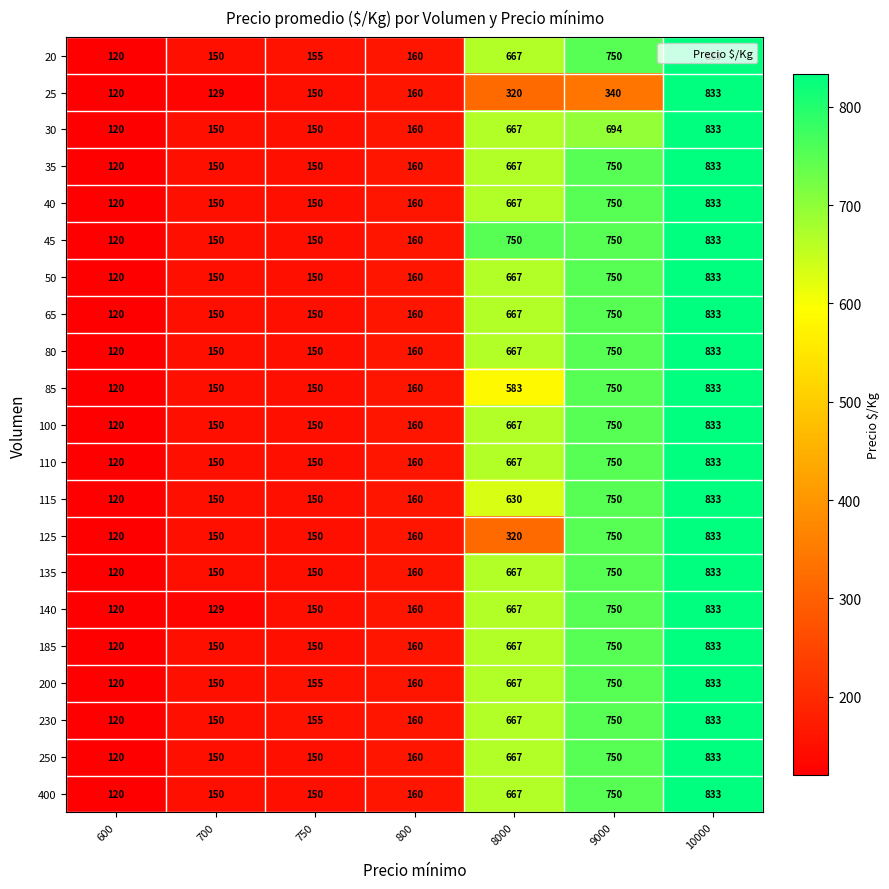

Where is 230 nearest to the value 476?

8000